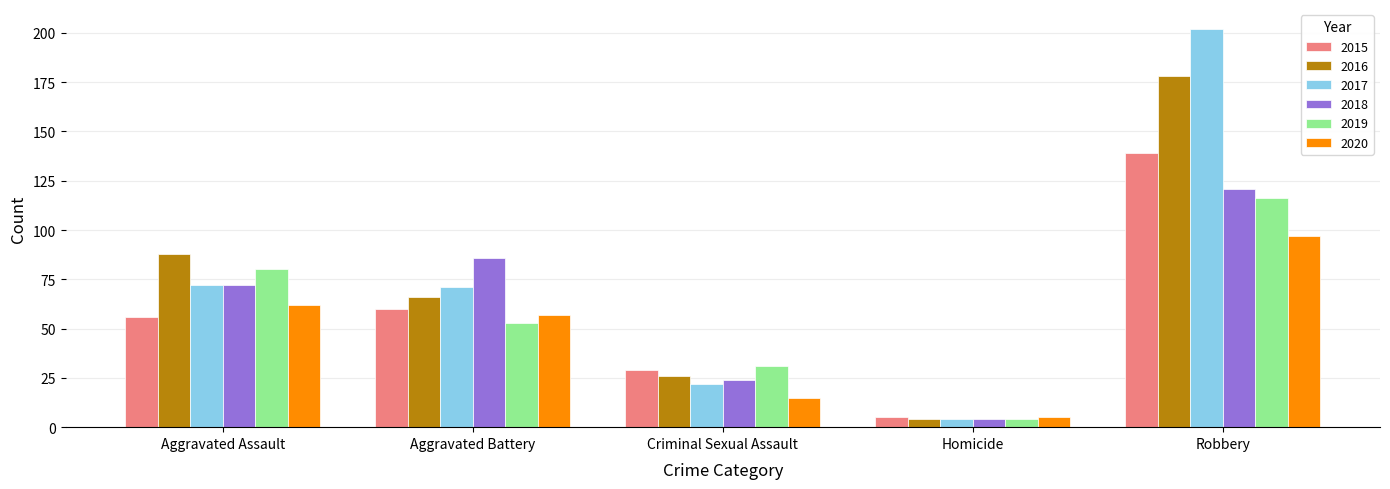

What is the sum of the 2017 values at Homicide and Aggravated Assault?

76